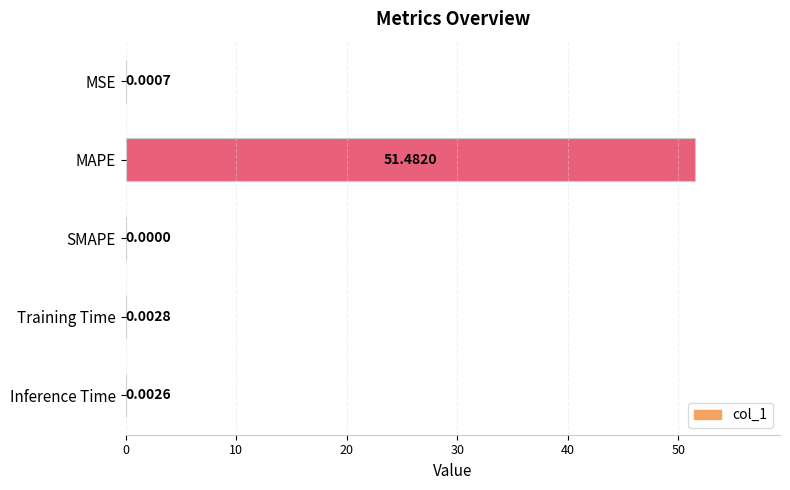

At which category does the chart reach its peak across all series?

MAPE